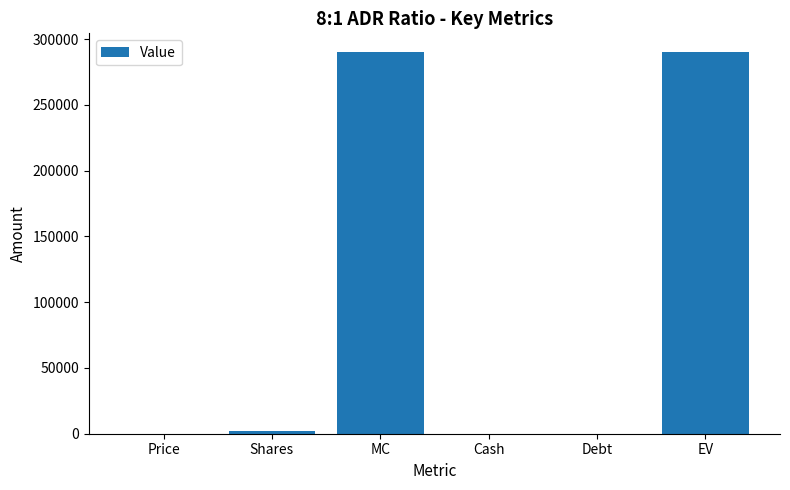

What is the sum of the values at MC and Cash?

289862.9